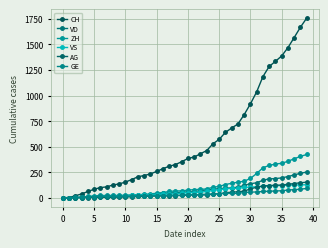

Rank the series by their maximum value, from lowest to highest.

GE, VS, AG, VD, ZH, CH